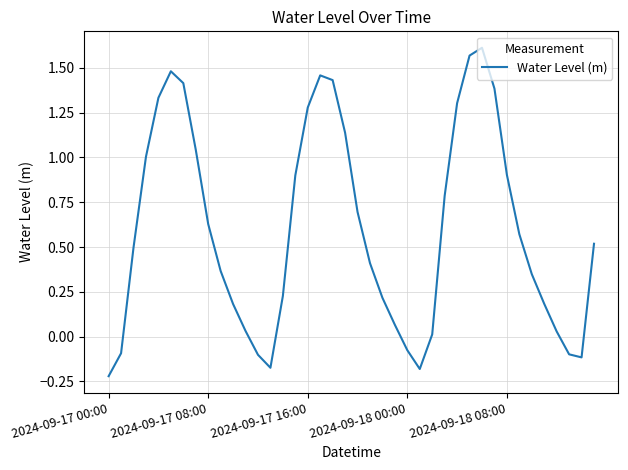

Count the number of categories in the chart.

40